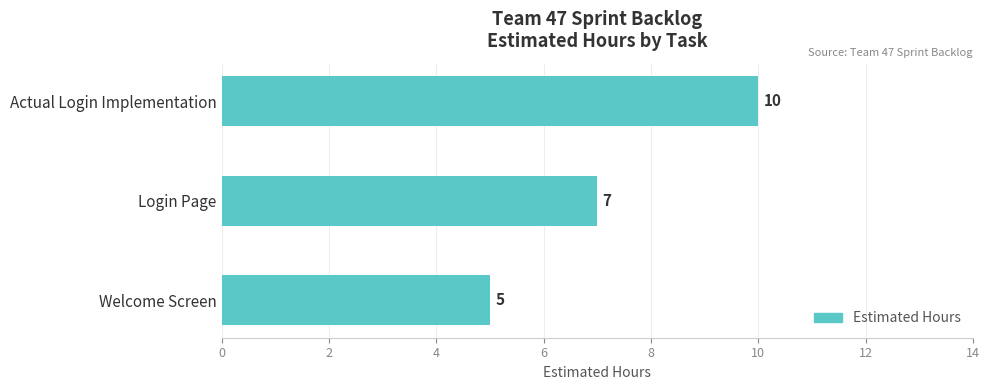

What is the difference between the maximum and minimum values?

5